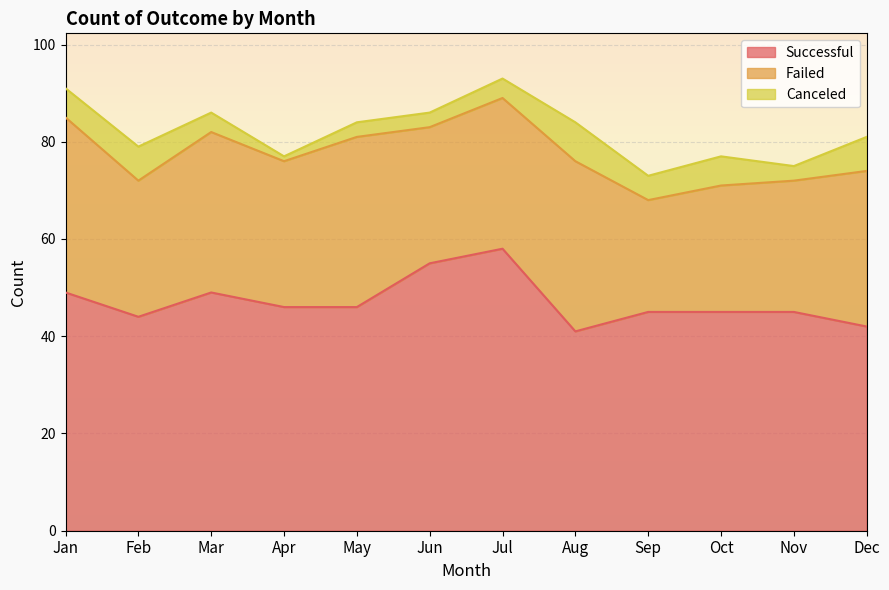

How many values in the failed series exceed 31?

5